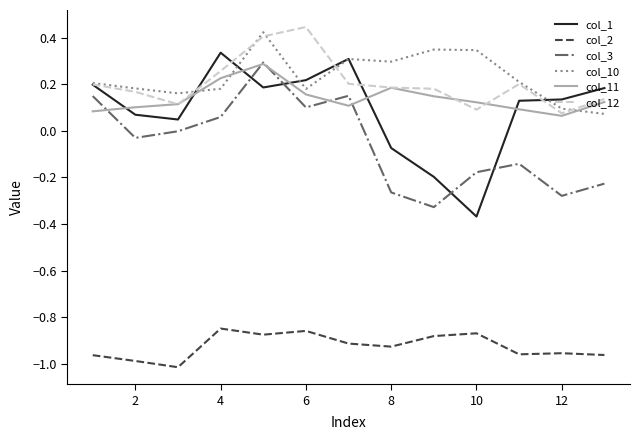

True or false: col_12 and col_3 cross at least once.

False